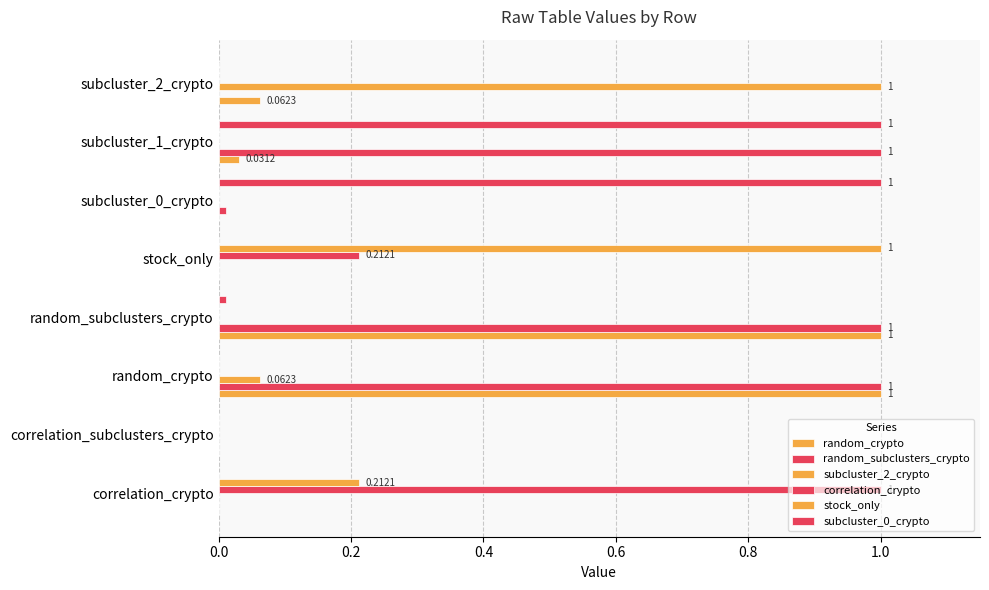

What is the maximum value shown in the chart?

1.0